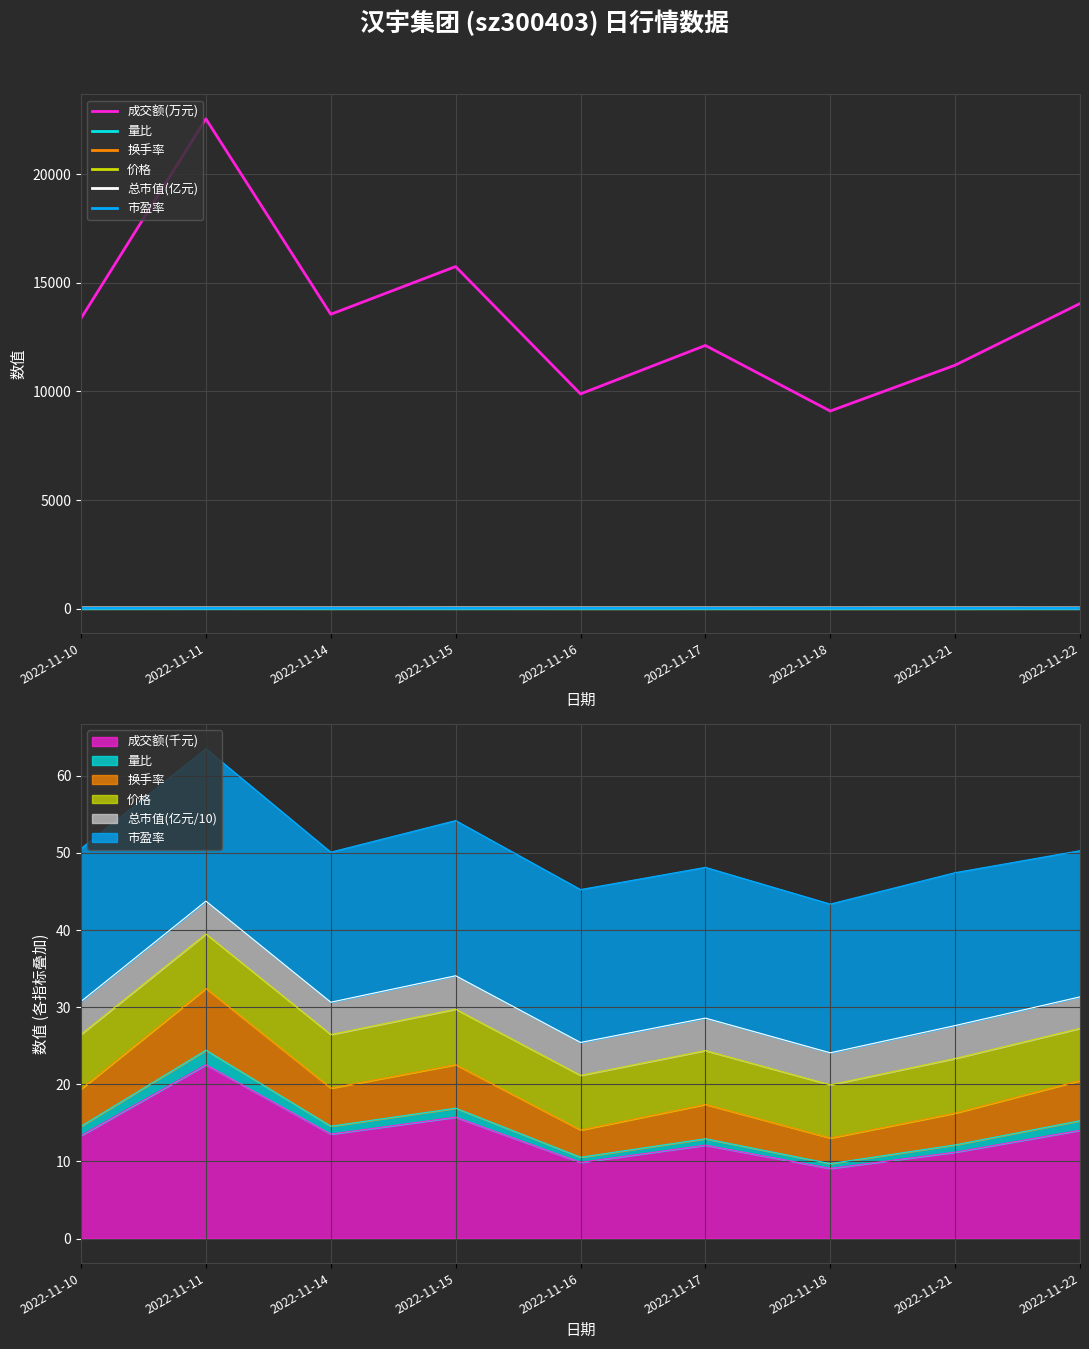

What is the difference between the maximum and second lowest values in the 总市值(亿元) series?

1.8